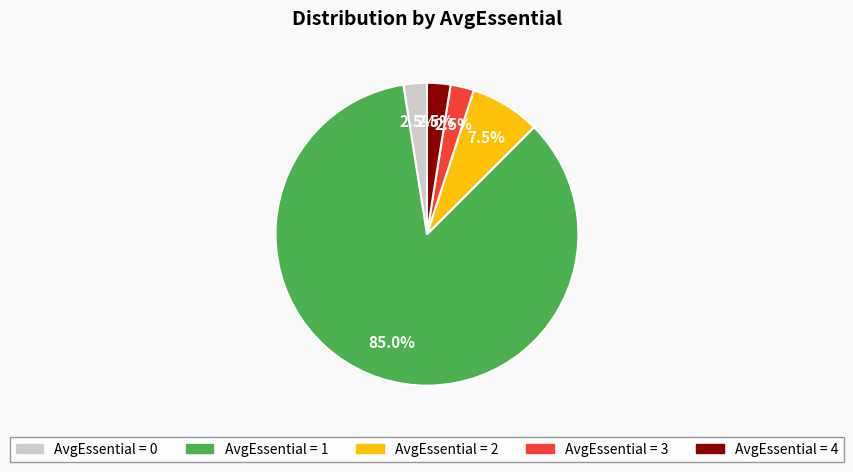

Does any single category account for the majority?

Yes